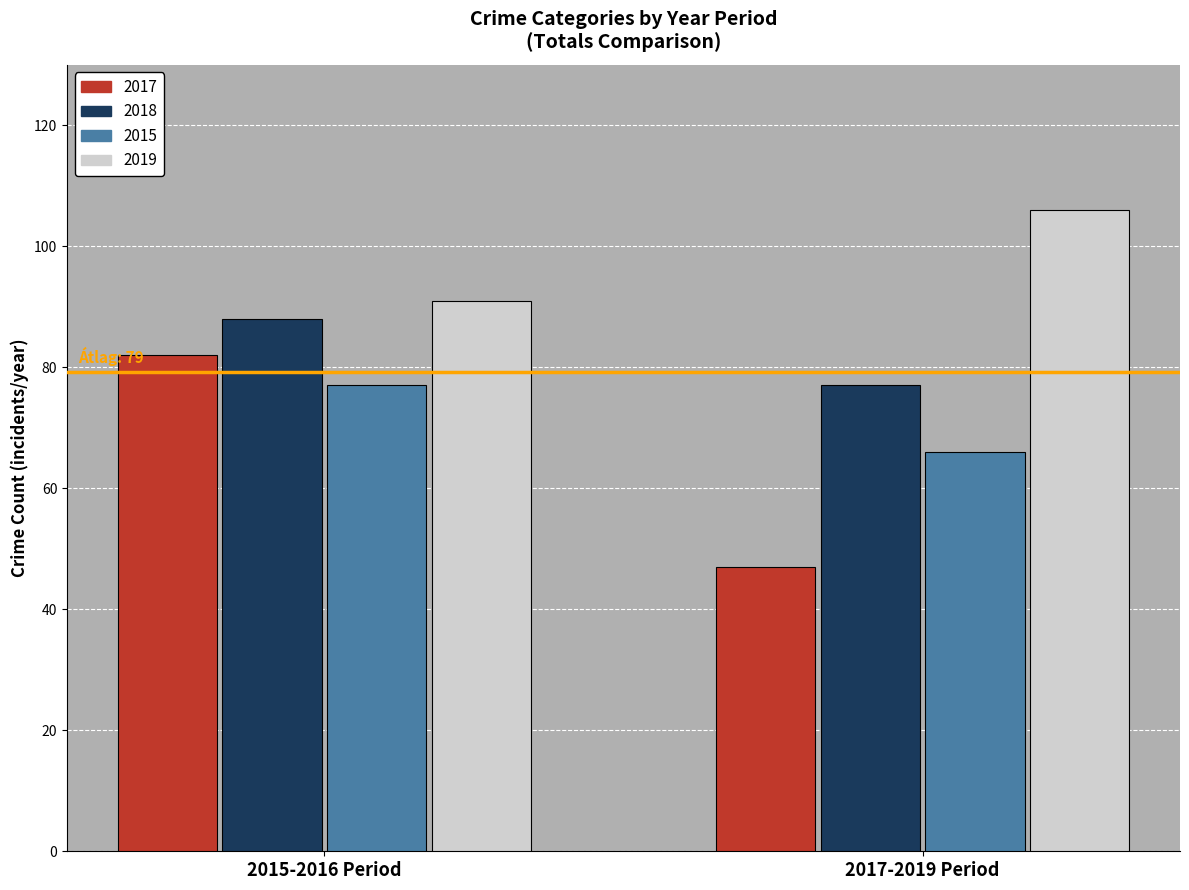

Reading left to right, what are all the values shown in this chart?

2017: 2015-2016 Period=82	2017-2019 Period=47
2018: 2015-2016 Period=88	2017-2019 Period=77
2015: 2015-2016 Period=77	2017-2019 Period=66
2019: 2015-2016 Period=91	2017-2019 Period=106